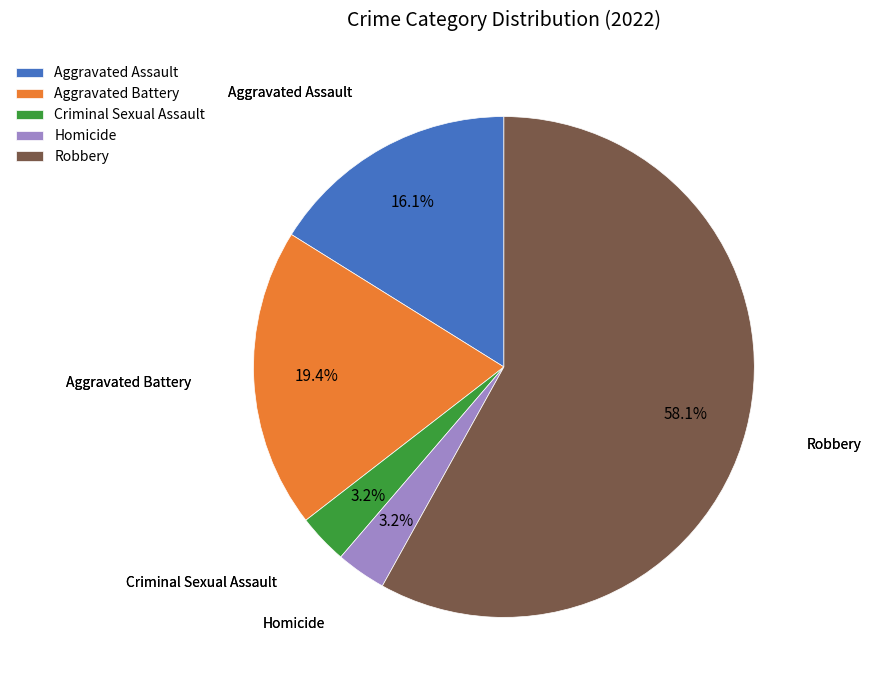

Count the number of slices in the pie.

5